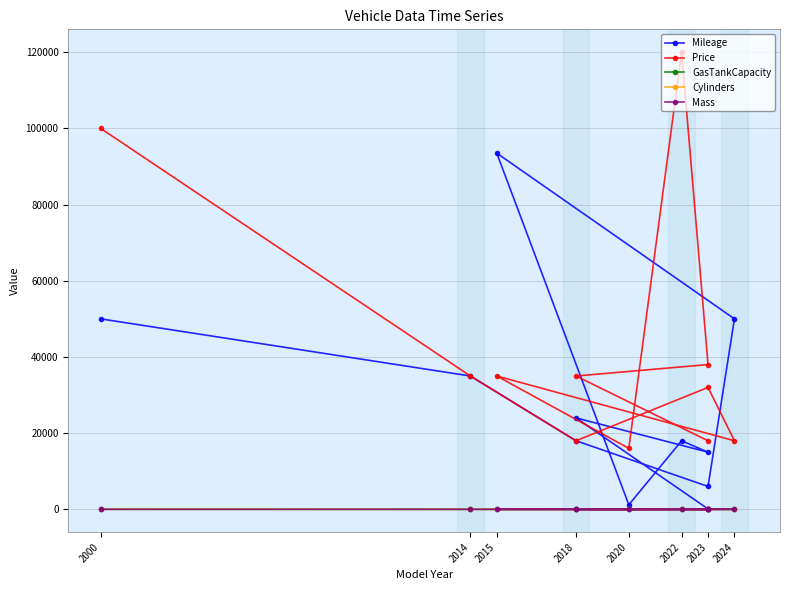

What is the highest value of the Mileage series?

93500.0